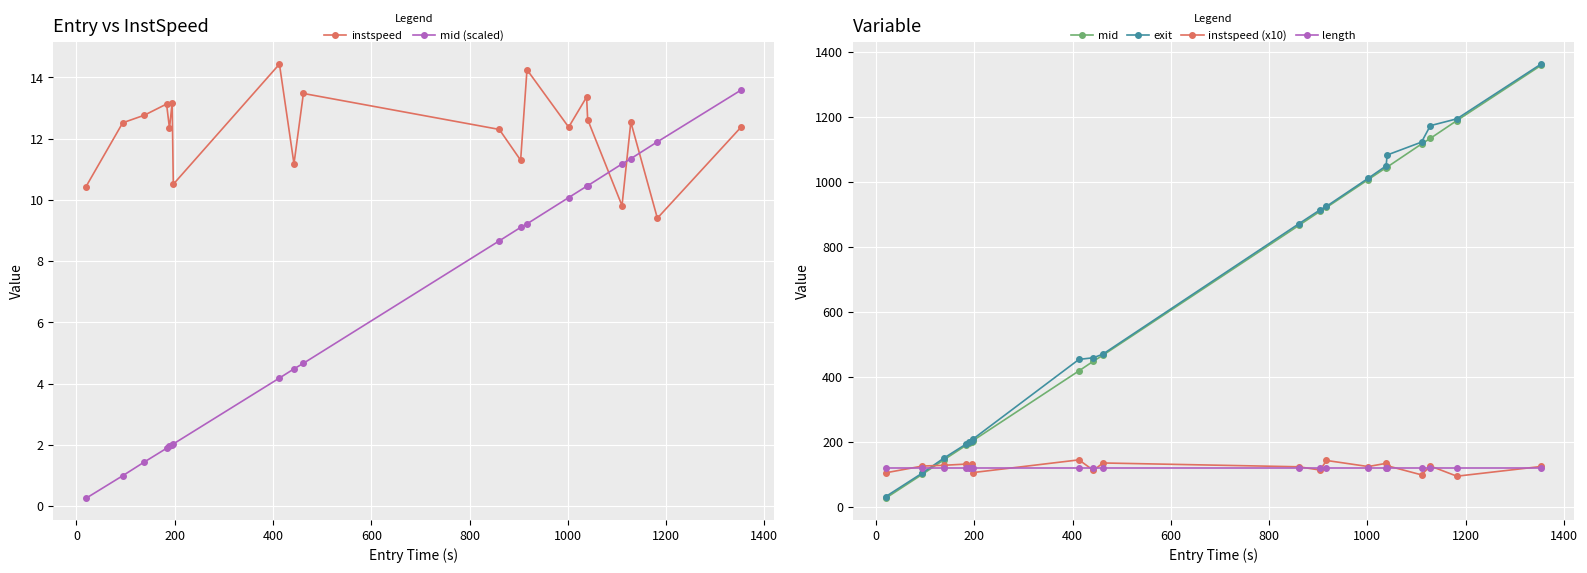

What is the minimum value for instspeed?

9.4